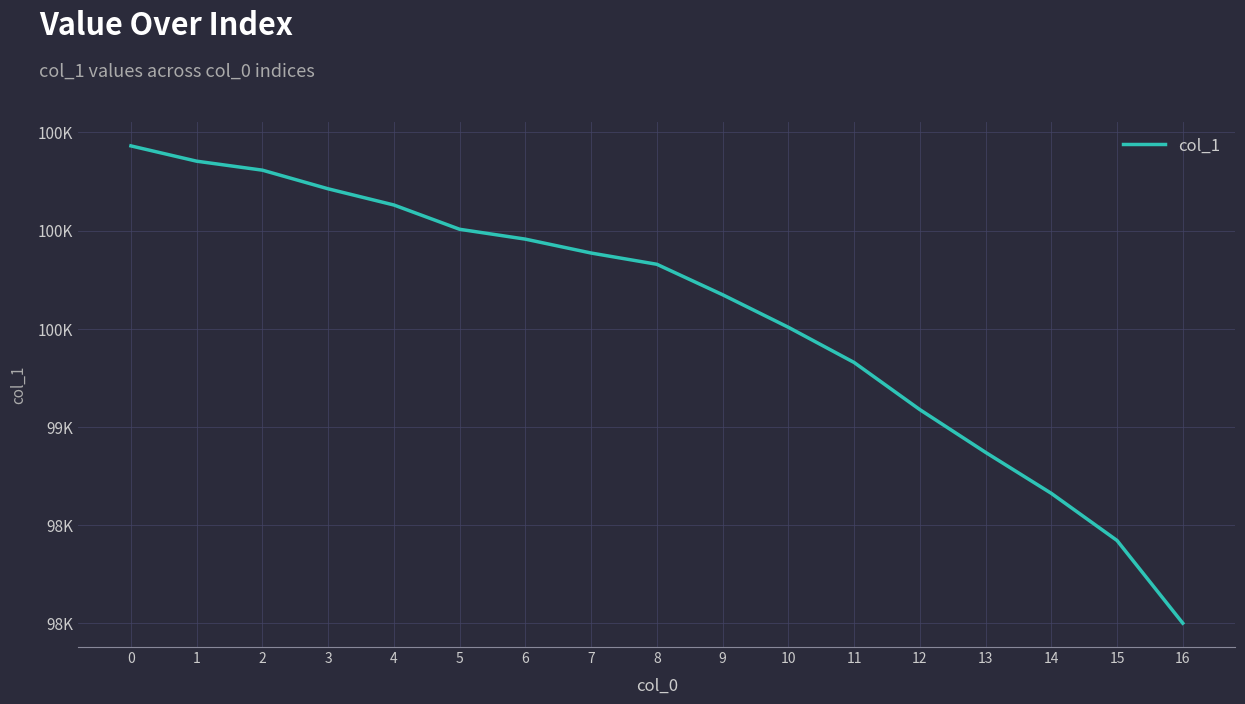

Reading right to left, what are all the values shown in this chart?

16=98001.1	15=98422.1	14=98662.1	13=98870.7	12=99088.4	11=99328.4	10=99507.5	9=99673.2	8=99828.1	7=99885.4	6=99956.2	5=100006.3	4=100129.9	3=100212.3	2=100307.3	1=100352.9	0=100430.9